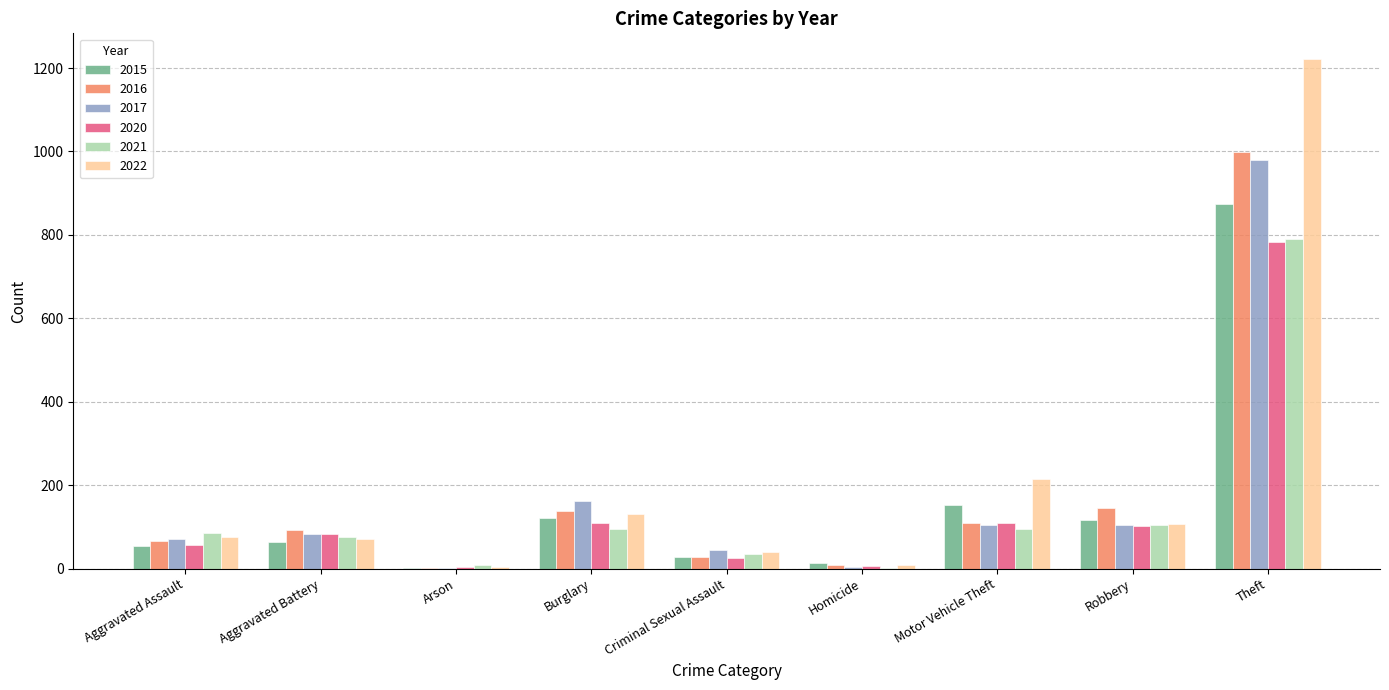

At which label is 2017 closest to 490?

Burglary